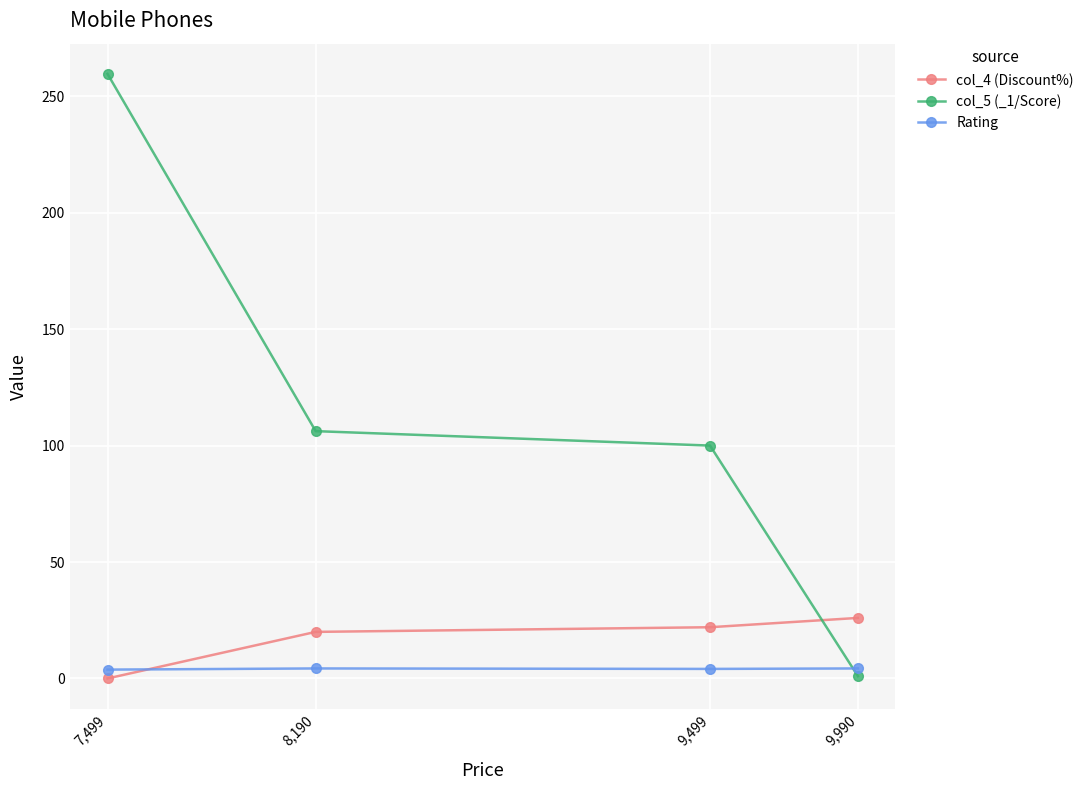

What is the value of the col_4 (Discount%) point at the 2nd from the left?

20.0